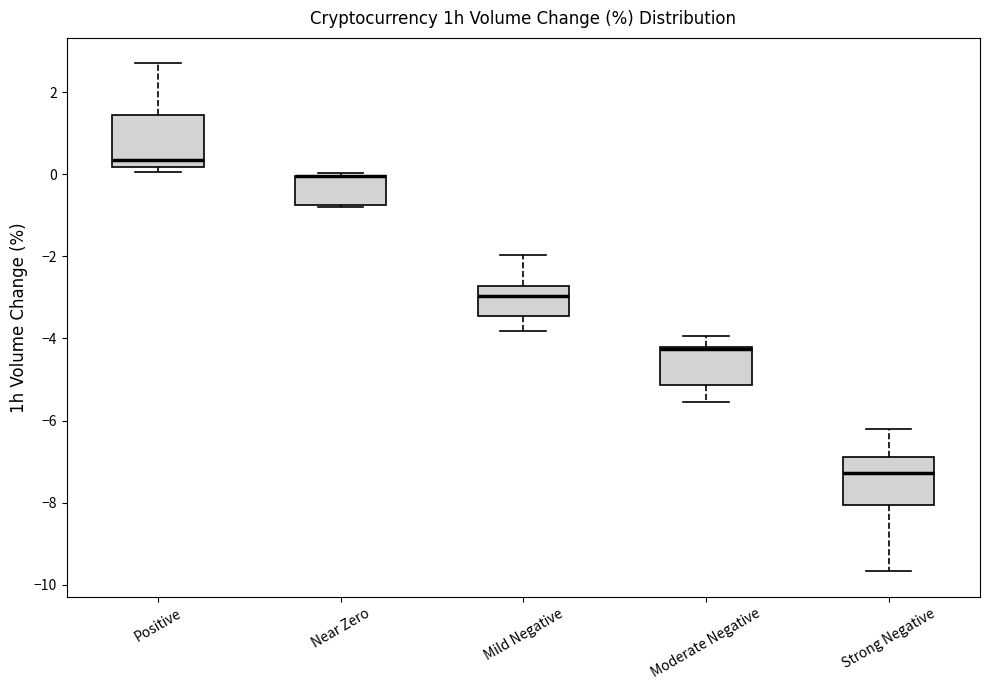

Where is the upper edge of the box for Positive on the y-axis? The values are not printed on the chart, so give them approximately, as read against the axis.

1.4